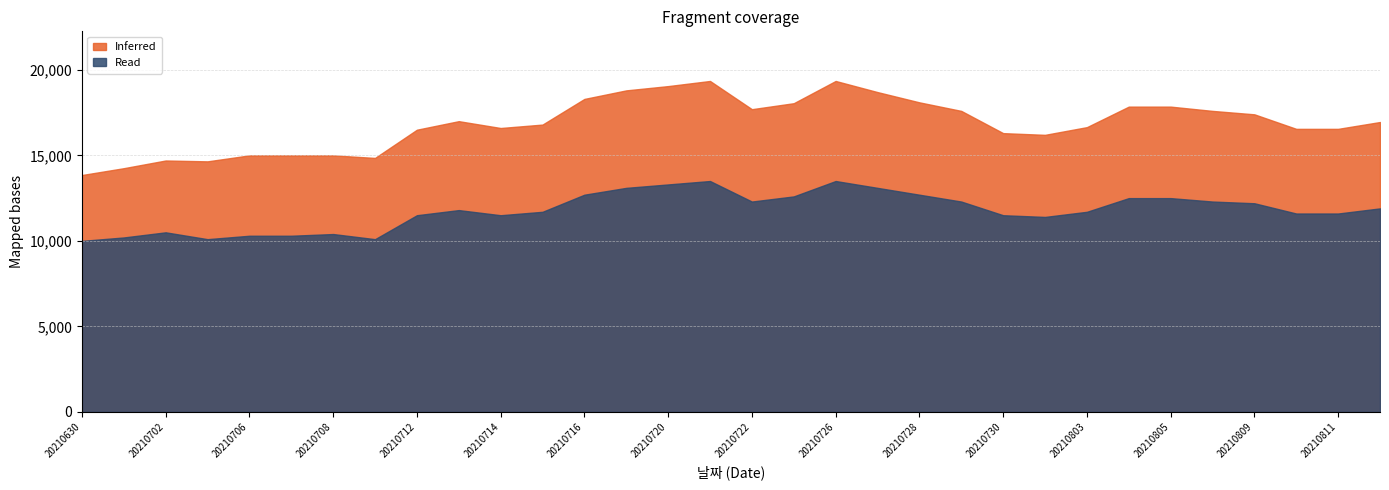

Where is Inferred nearest to the value 16600?

20210714